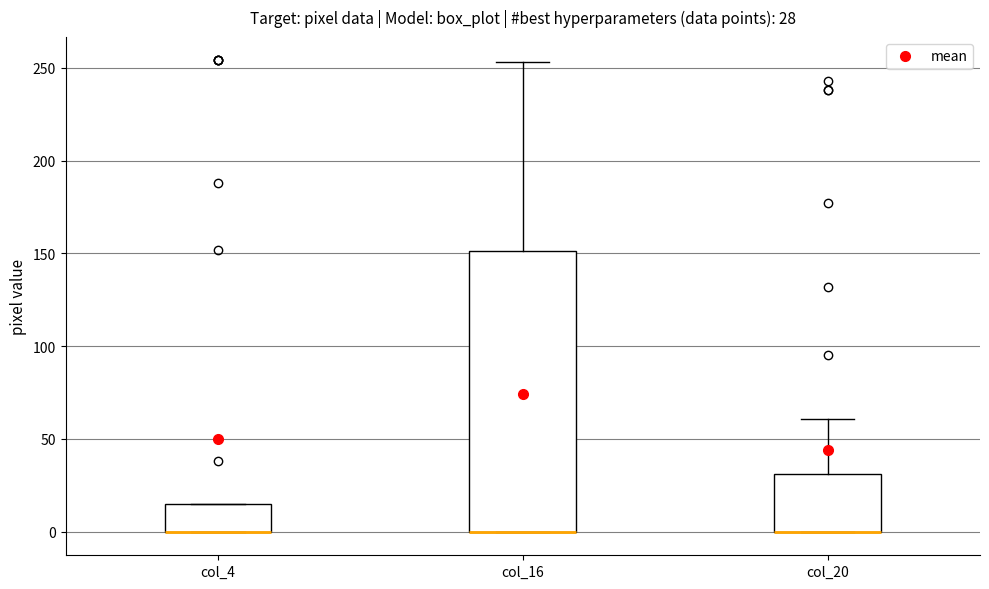

Comparing the boxes themselves (not the whiskers), which one is the tallest?

col_16